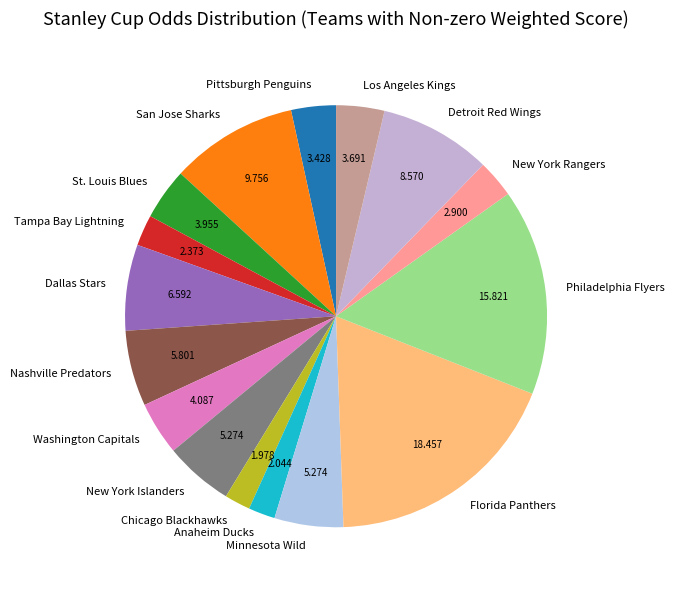

Which slice is the largest?

Florida Panthers